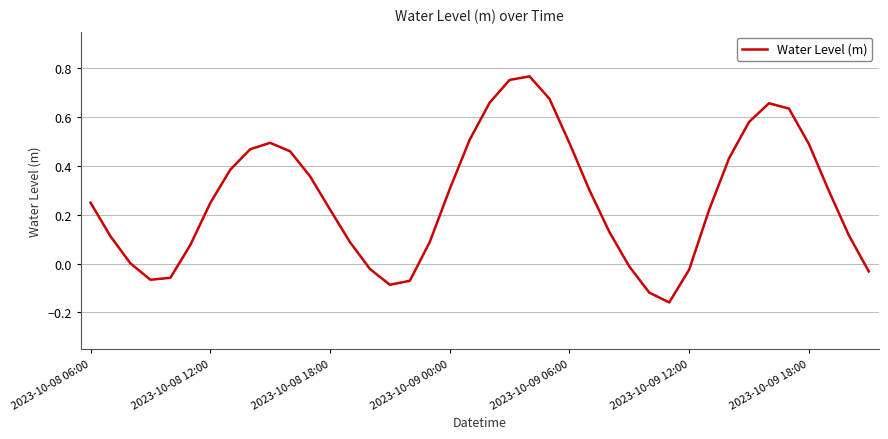

Does the chart display data point markers on the line(s)?

No